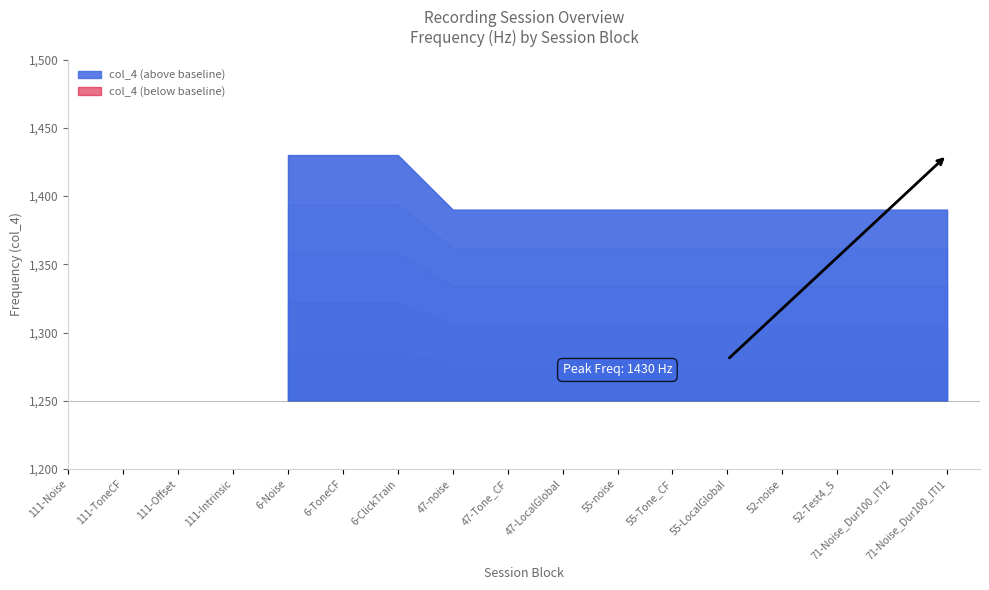

Where does the data first go above 1390?

6-Noise